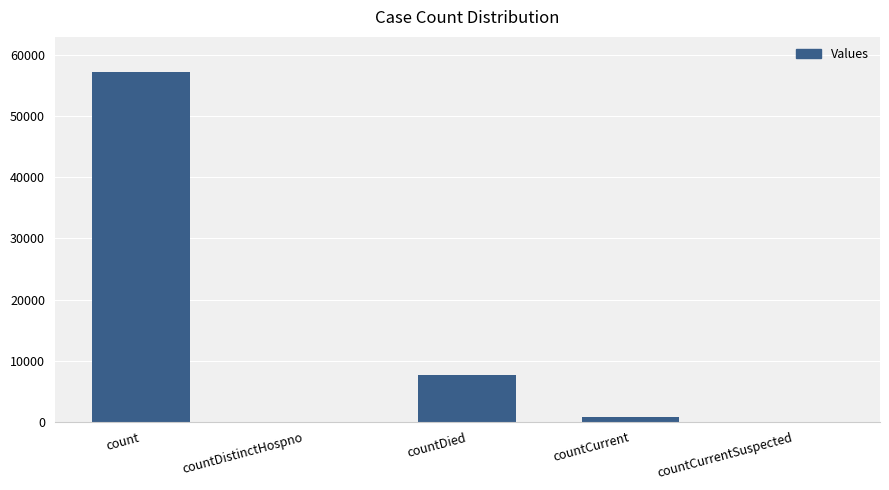

How many series are shown in this chart?

1